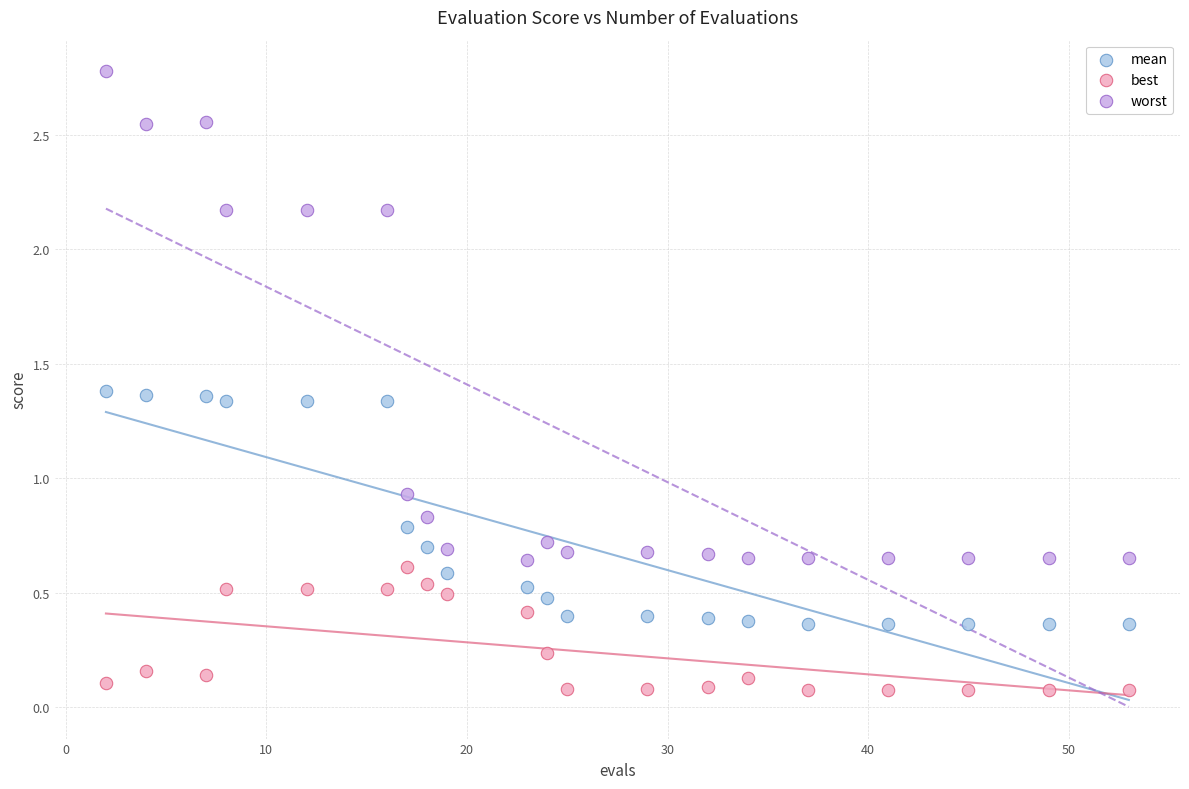

Across all data points, what is the range of Y values (max minus min)?

2.7